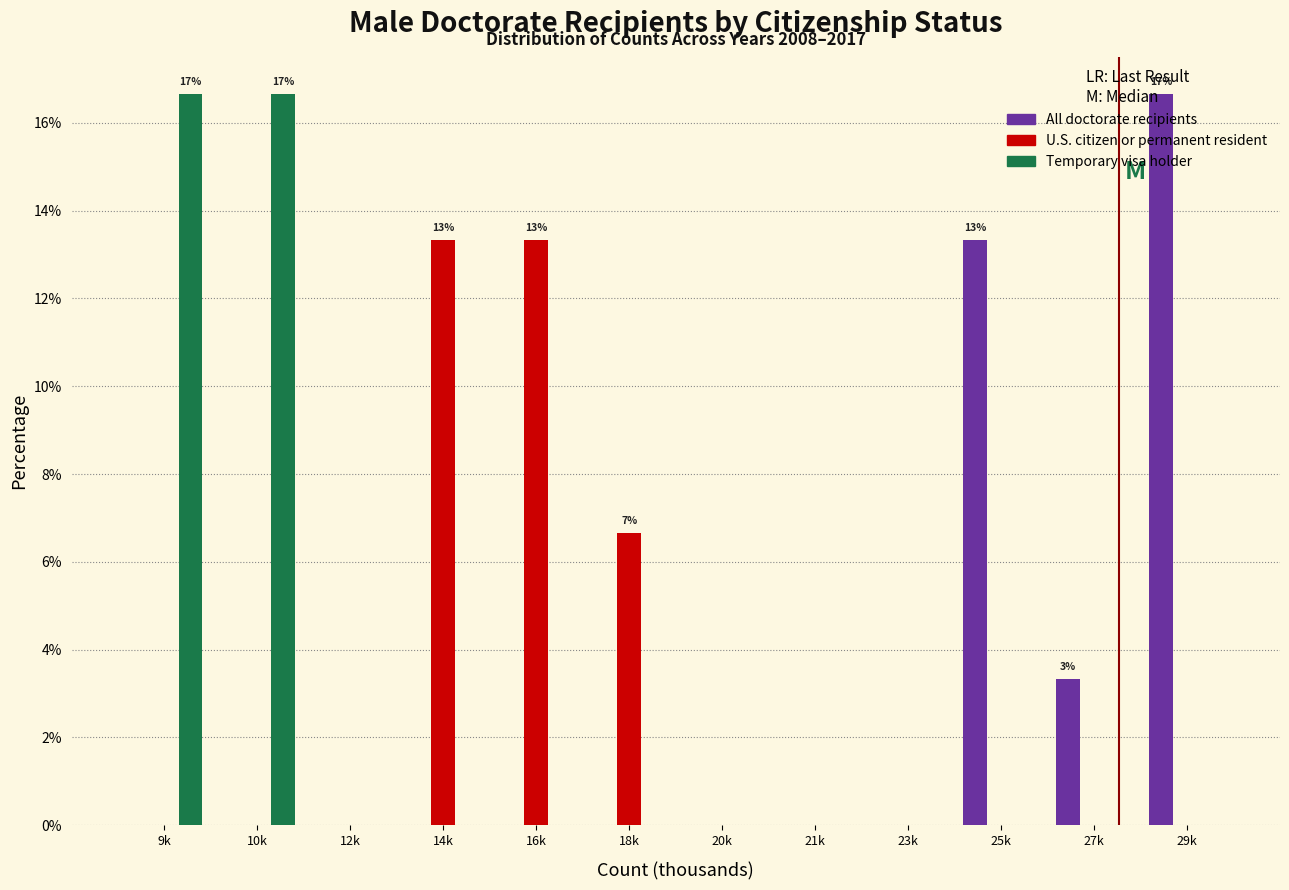

True or false: Temporary visa holder has a value of 5.9 at 29k.

False